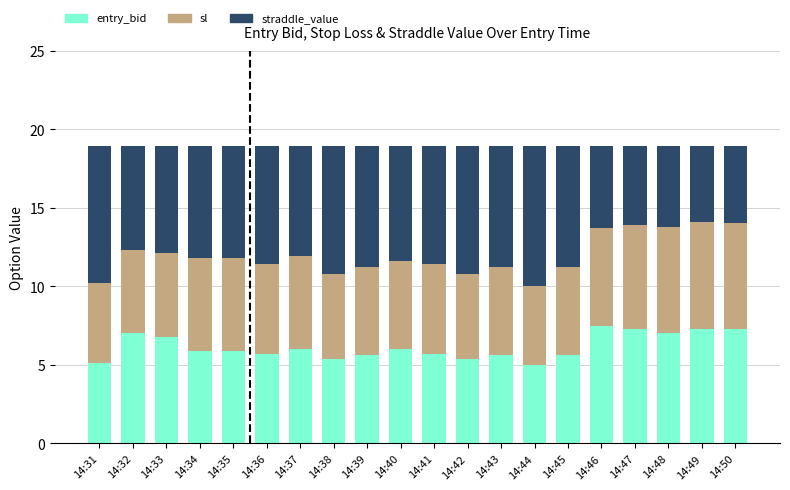

What are all the series names shown in the legend?

entry_bid, sl, straddle_value